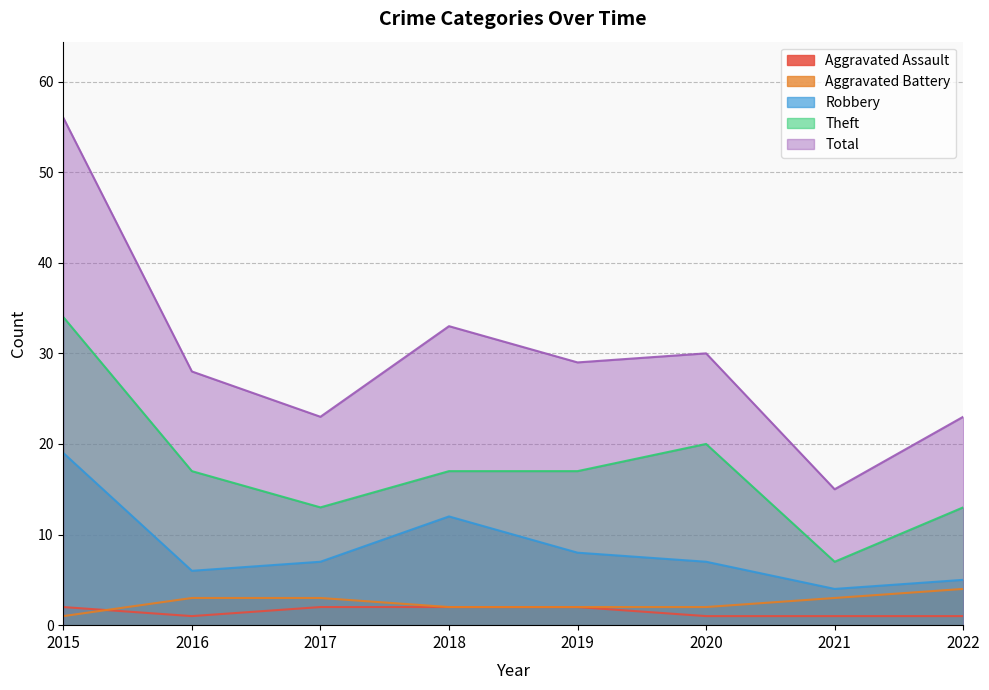

Rank the series by their maximum value, from highest to lowest.

Total, Theft, Robbery, Aggravated Battery, Aggravated Assault